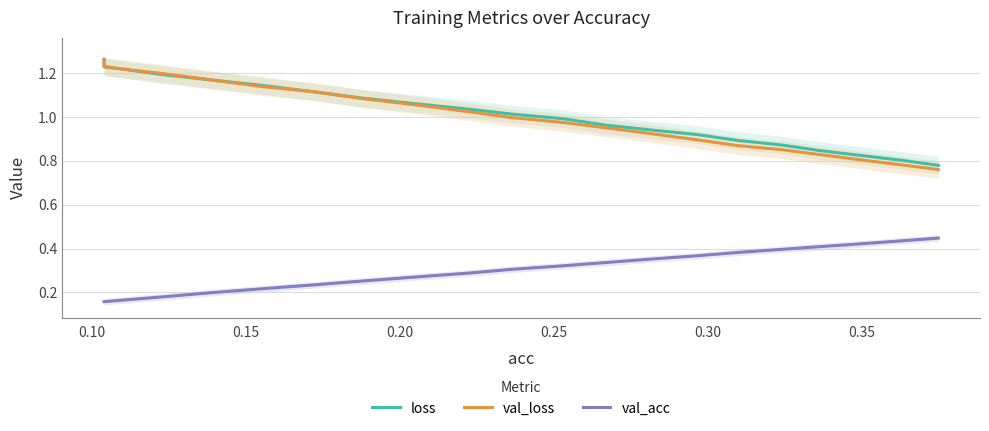

True or false: val_acc has more than 1 interior local peaks.

False